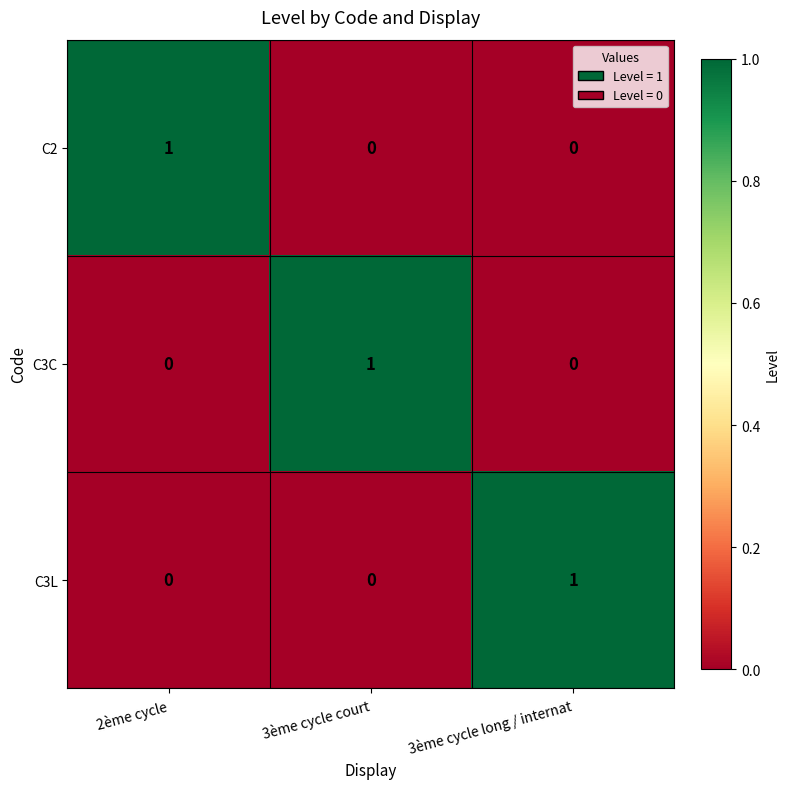

Reading right to left, what are all the values shown in this chart?

C2: 0	0	1
C3C: 0	1	0
C3L: 1	0	0